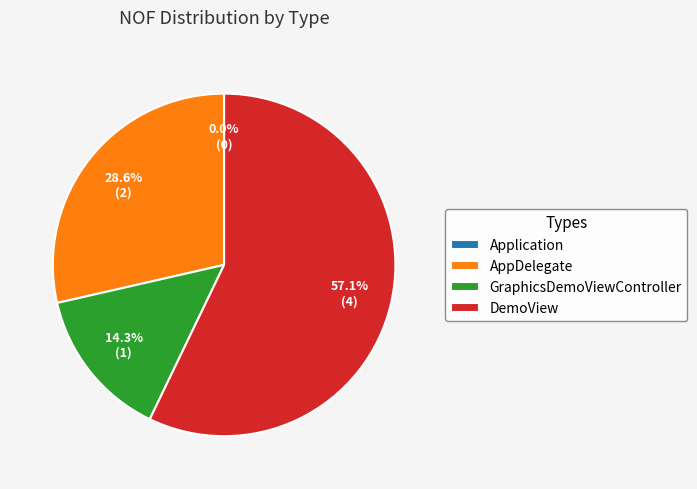

True or false: GraphicsDemoViewController accounts for 23% of the total.

False